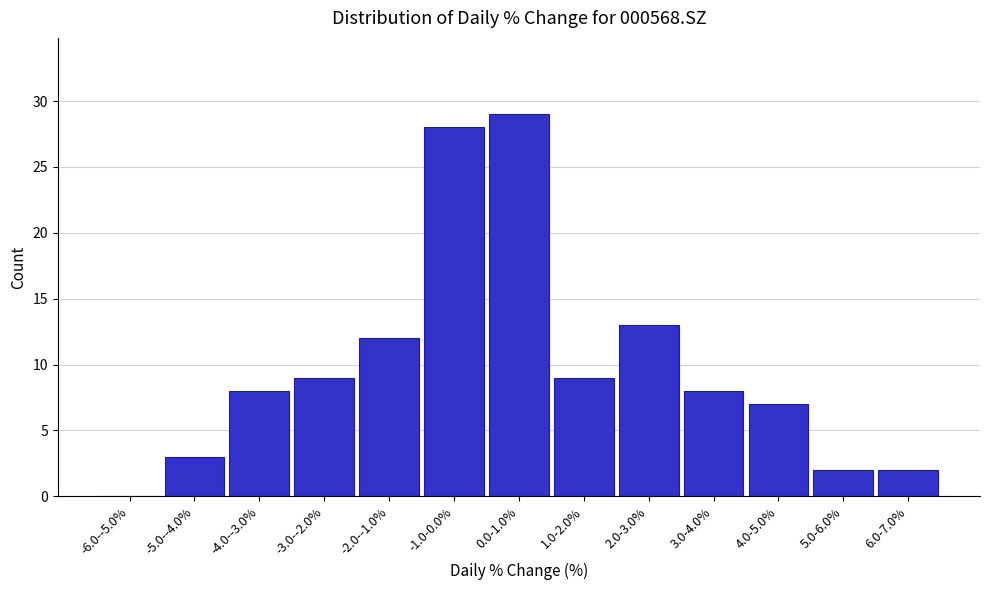

Reading left to right, what are all the values shown in this chart?

-6.0--5.0%=0	-5.0--4.0%=3	-4.0--3.0%=8	-3.0--2.0%=9	-2.0--1.0%=12	-1.0-0.0%=28	0.0-1.0%=29	1.0-2.0%=9	2.0-3.0%=13	3.0-4.0%=8	4.0-5.0%=7	5.0-6.0%=2	6.0-7.0%=2